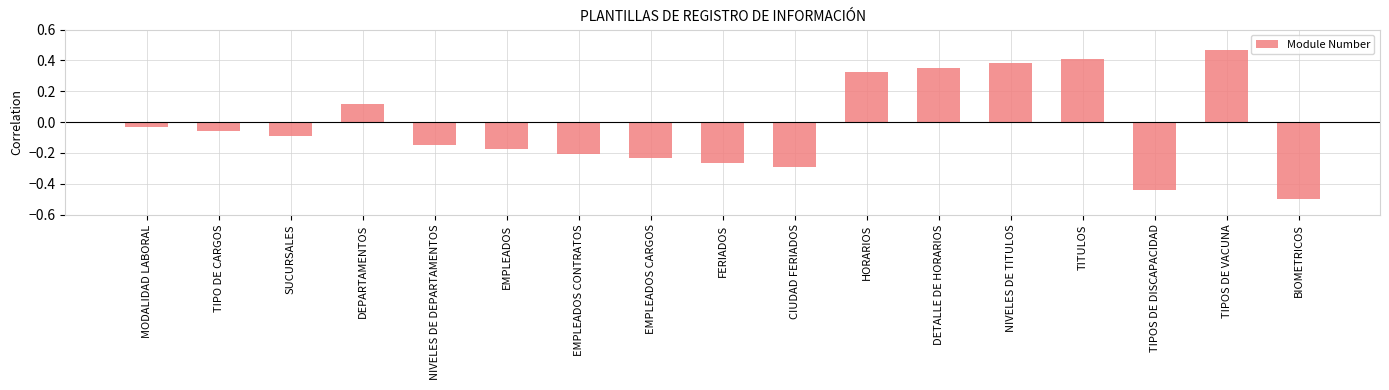

What is the sum of the values at NIVELES DE DEPARTAMENTOS and HORARIOS?

0.2